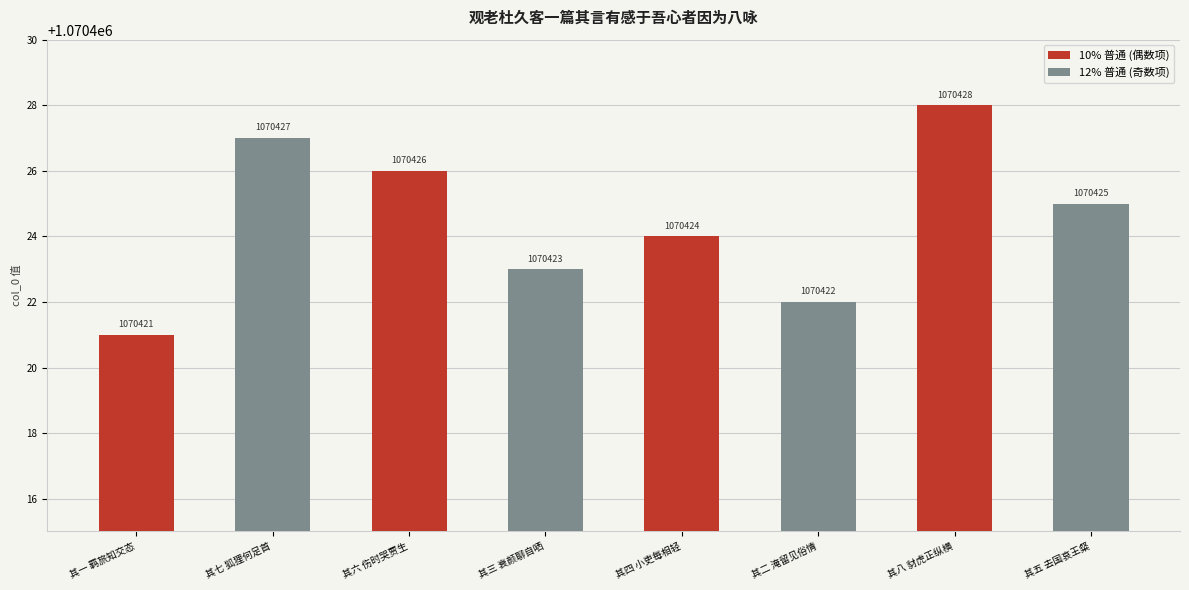

At how many categories does at least one series exceed 1070423?

4